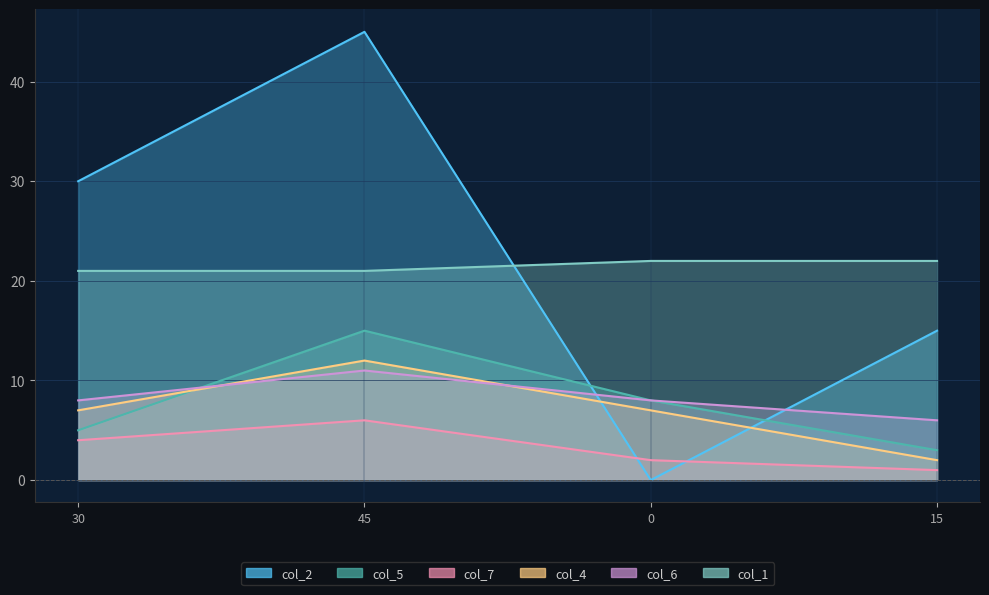

Reading left to right, what are all the values shown in this chart?

col_2: 30	45	0	15
col_5: 5	15	8	3
col_7: 4	6	2	1
col_4: 7	12	7	2
col_6: 8	11	8	6
col_1: 21	21	22	22